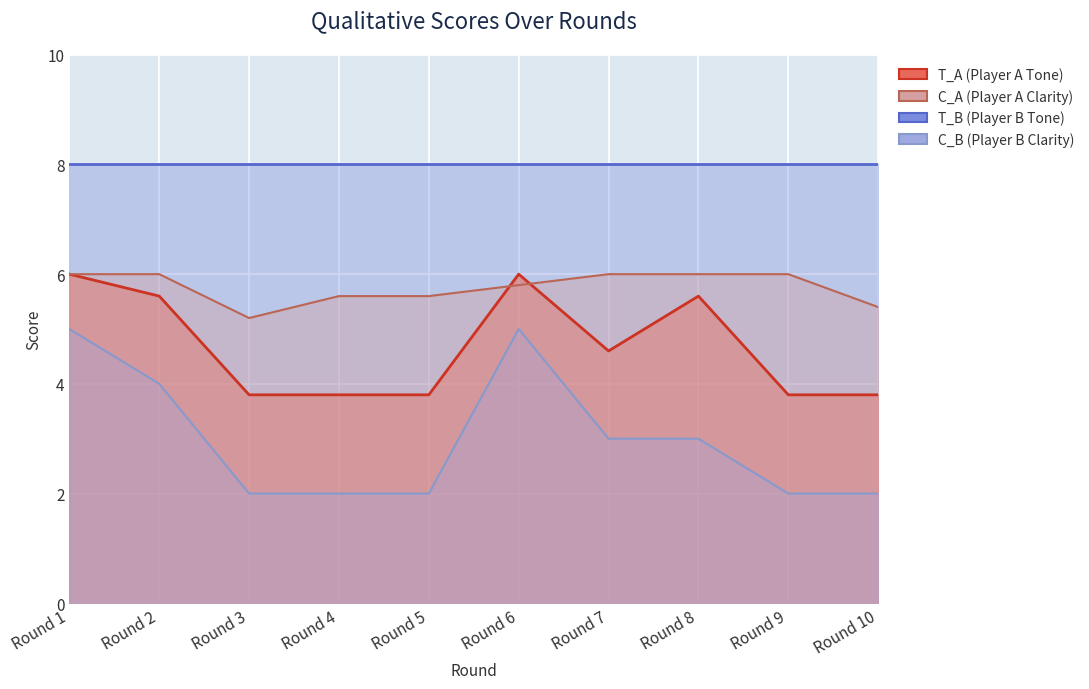

Which series changed the most between Round 3 and Round 5?

C_A